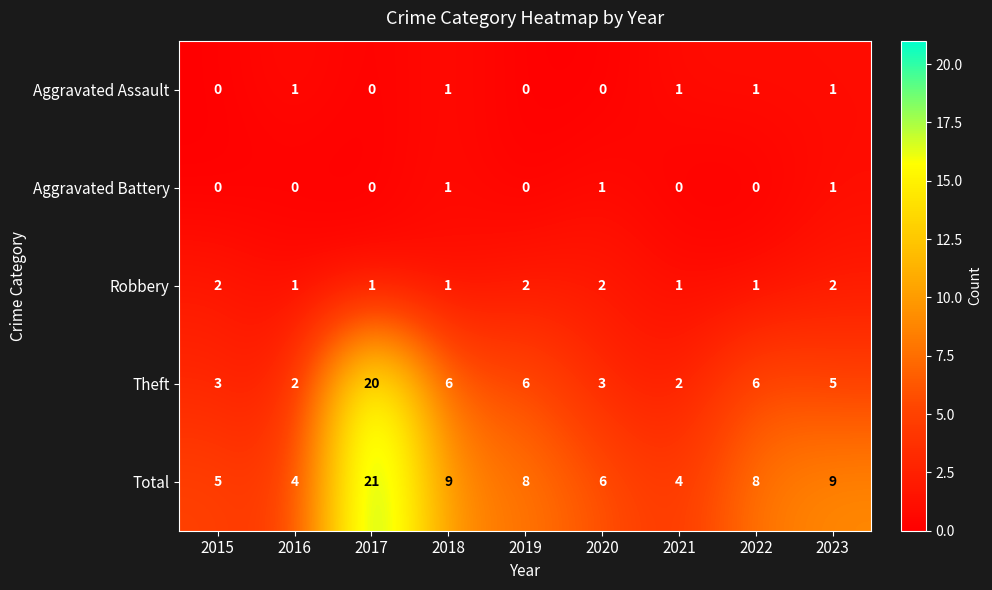

At how many categories does at least one series exceed 1?

9